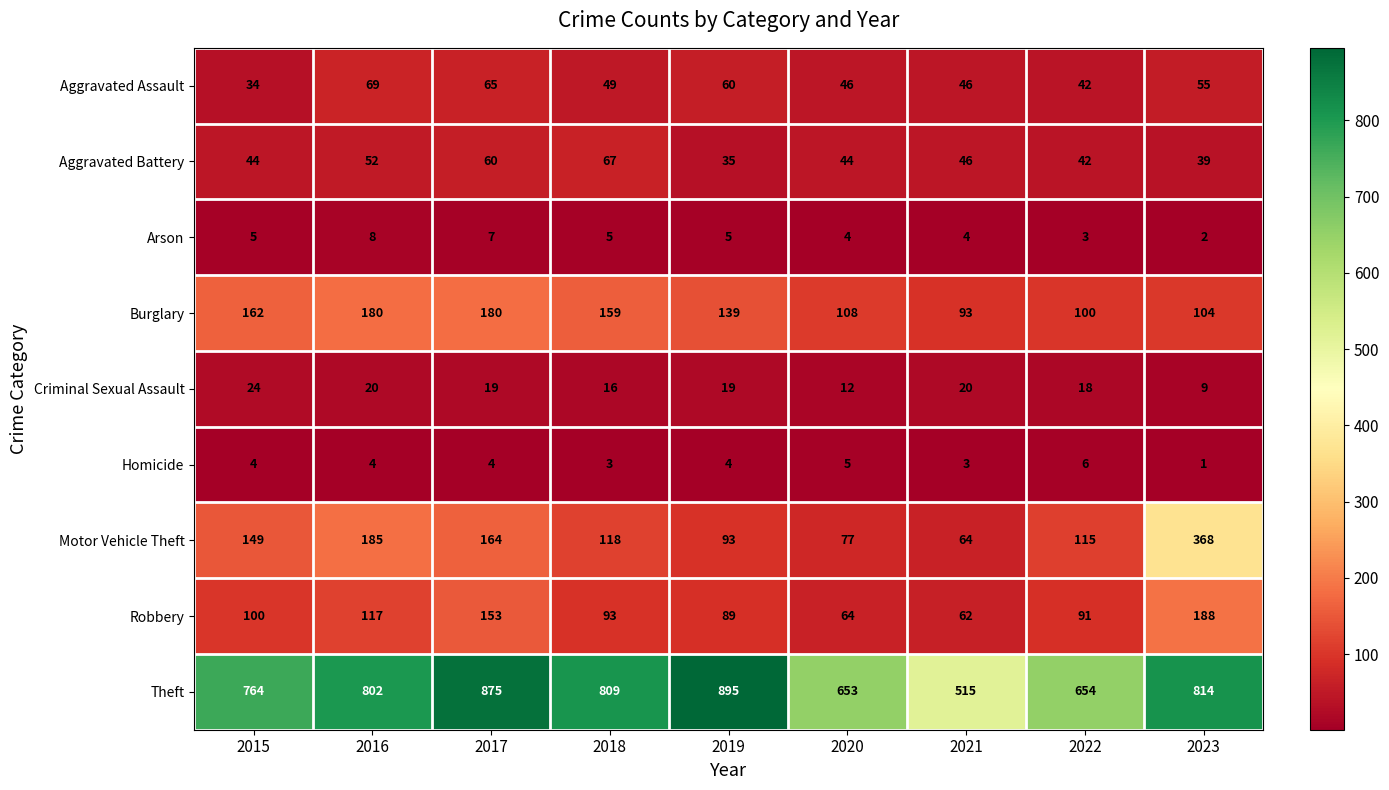

How many distinct data groups are displayed?

9